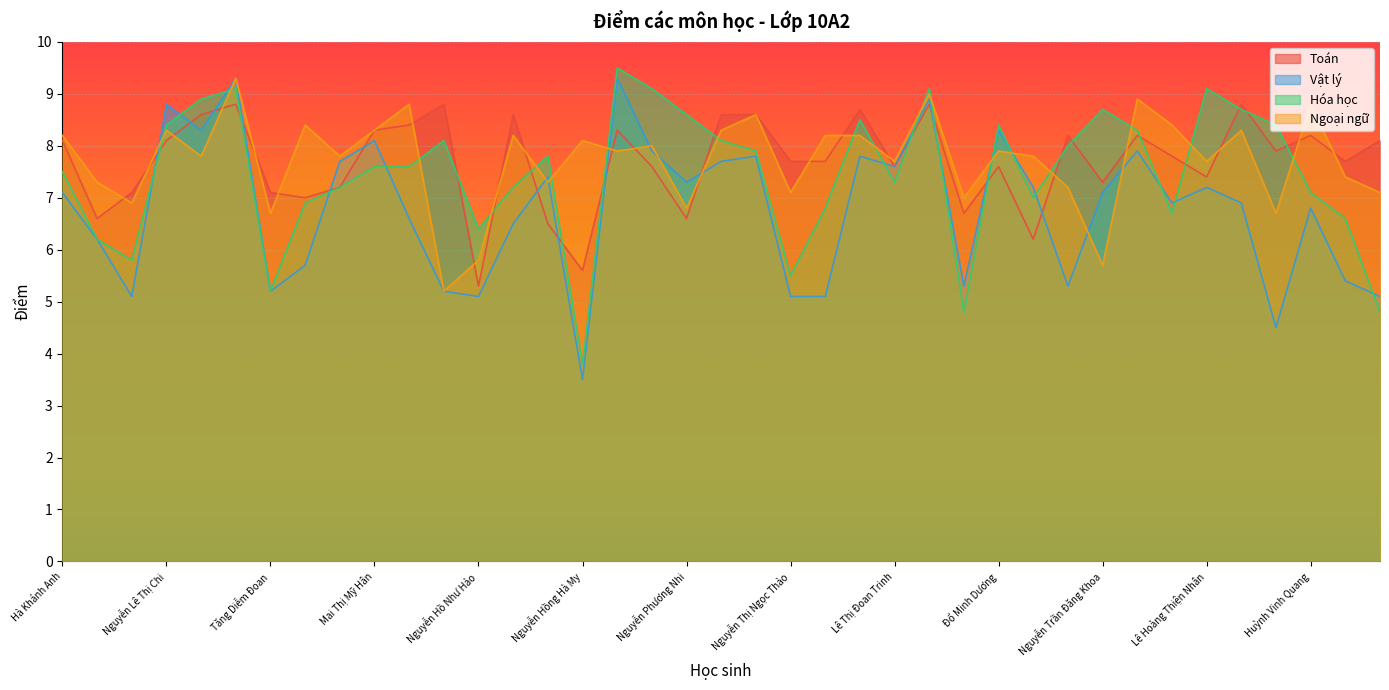

At which category does the chart reach its peak across all series?

Đỗ Thị Hồng Ngọc